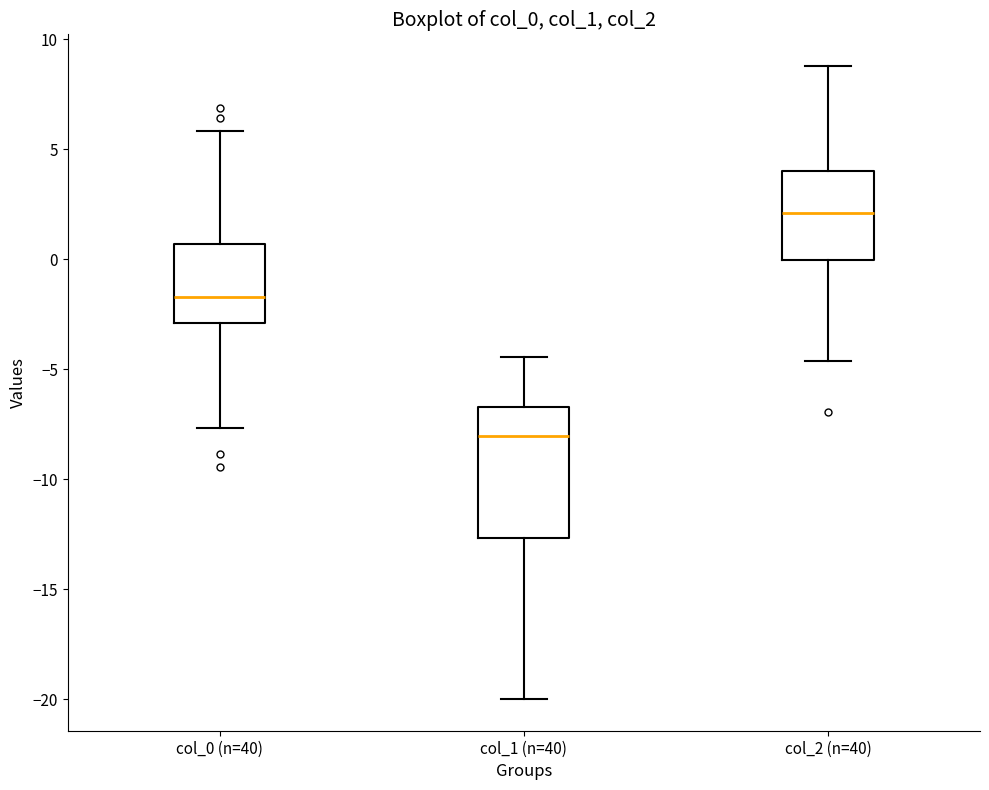

Reading left to right, transcribe this box plot: for each box, give where its median line is, the range the box spans, and where its two whiskers end, as read against the y-axis. The values are not printed on the chart, so give them approximately, as read against the axis.

col_0 (n=40): median -1.5, box -3.0 to 0.5, whiskers -7.5 to 6.0
col_1 (n=40): median -8.0, box -12.5 to -6.5, whiskers -20.0 to -4.5
col_2 (n=40): median 2.0, box 0.0 to 4.0, whiskers -4.5 to 9.0